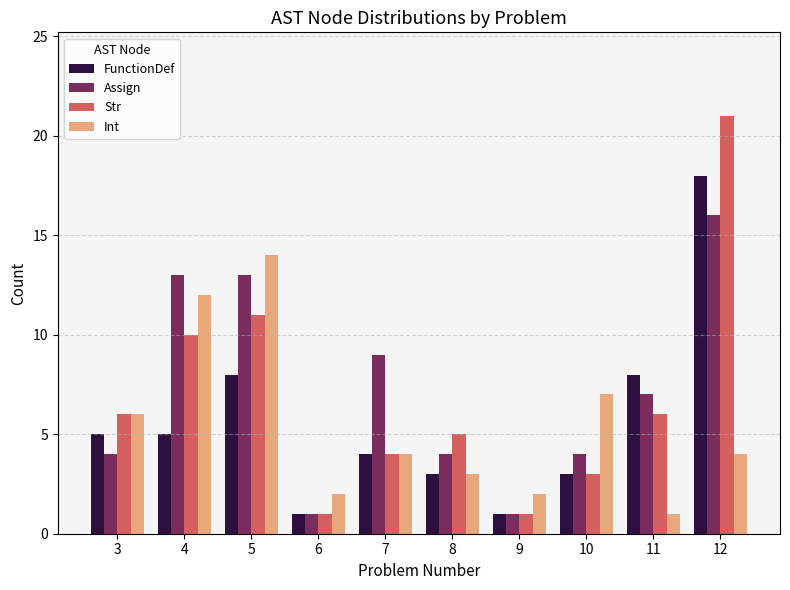

Which series has the widest spread of values?

Str